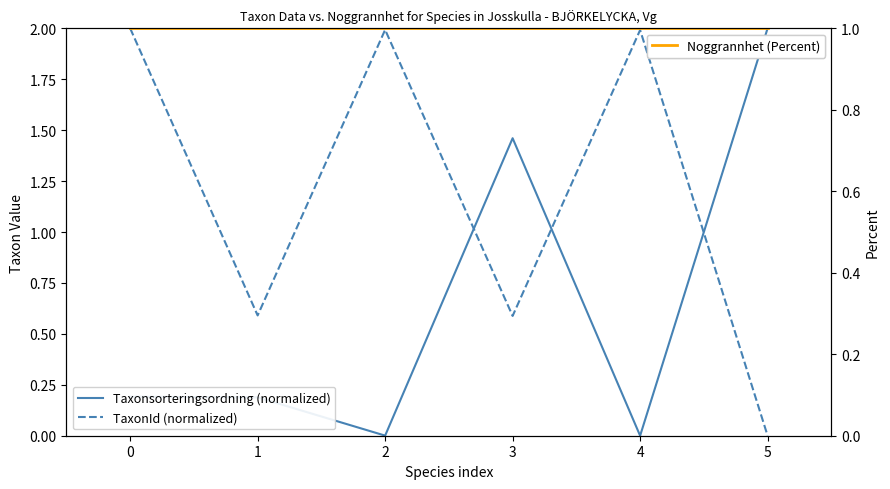

Count the TaxonId (normalized) values in the range 0 to 1.

3